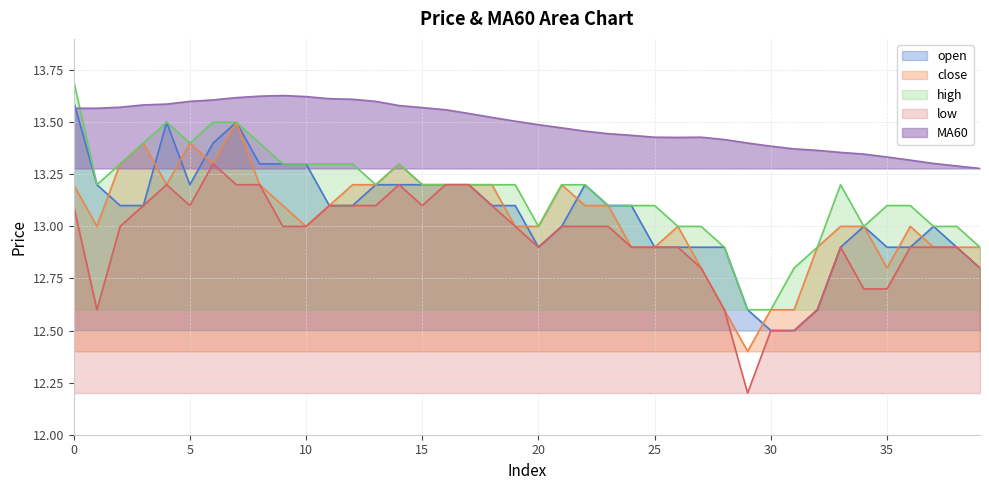

How many lines are shown in the chart?

5